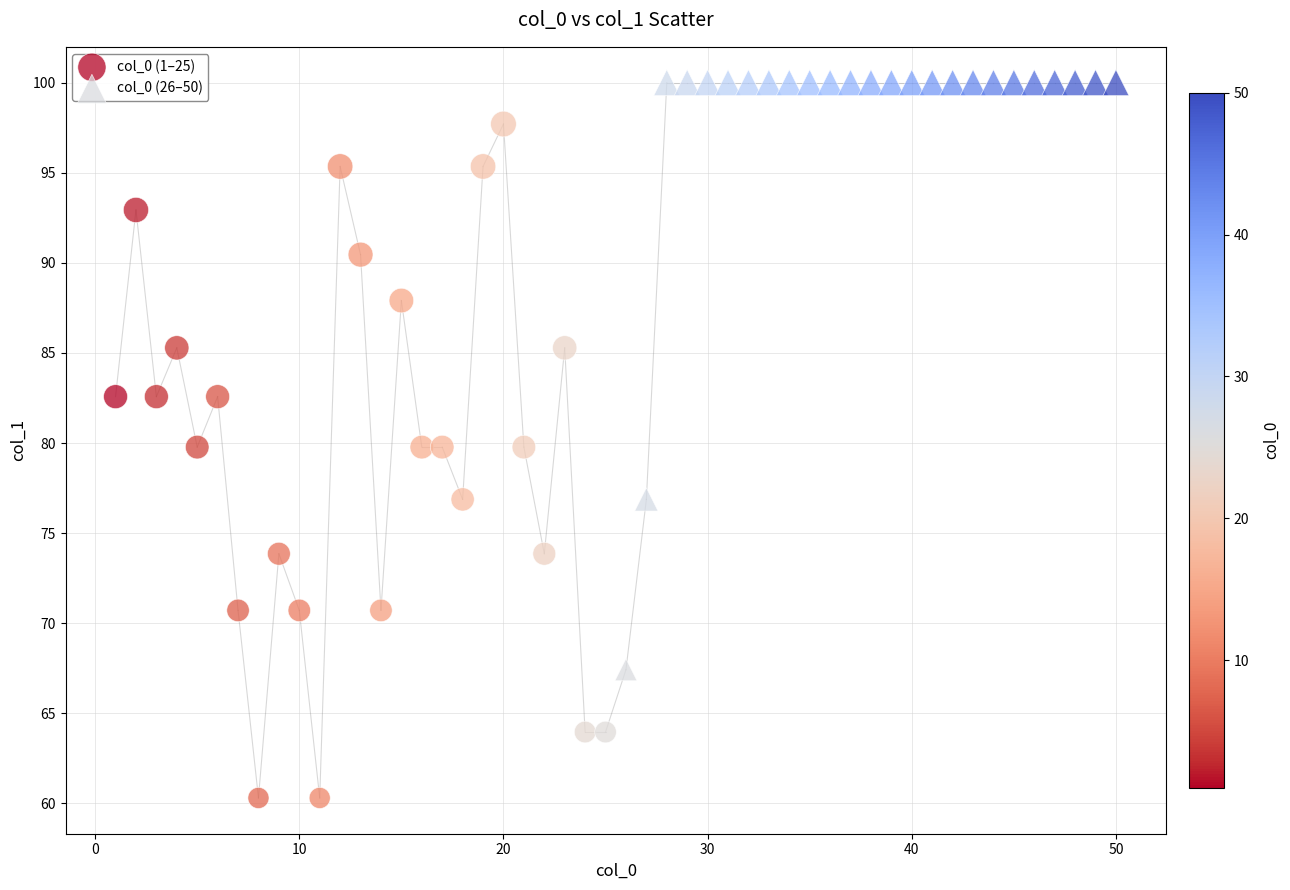

Which series contains the highest Y value?

col_0 (26–50)